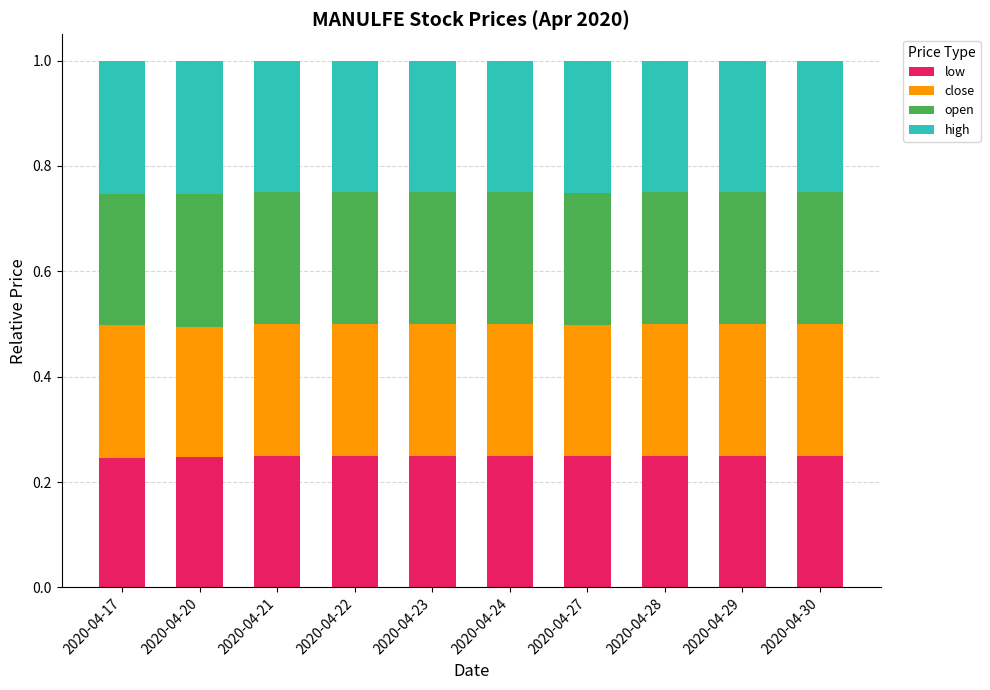

How many low values are between 0 and 1?

10